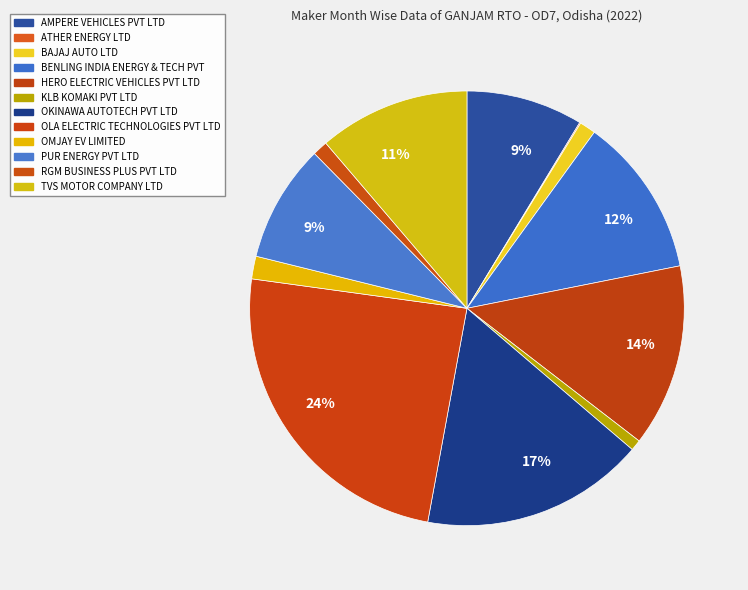

Count the number of slices in the pie.

12